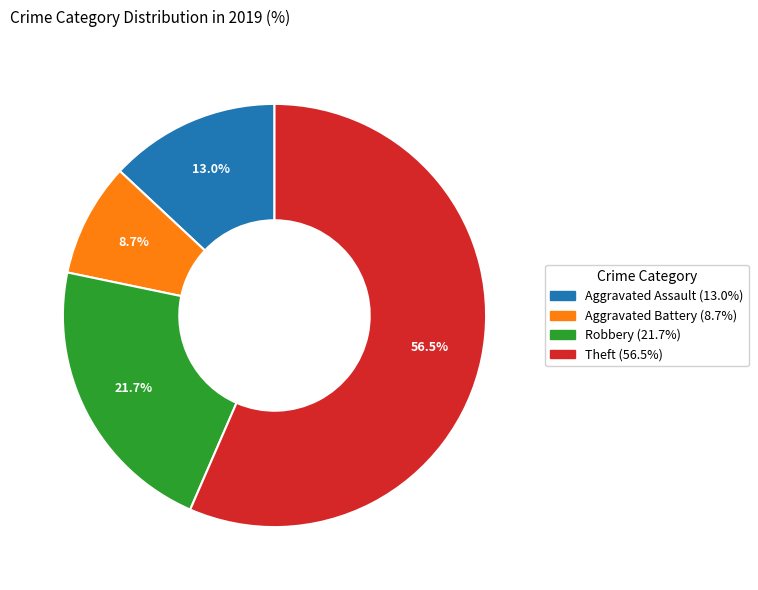

Is there any slice that represents more than half of the pie?

Yes